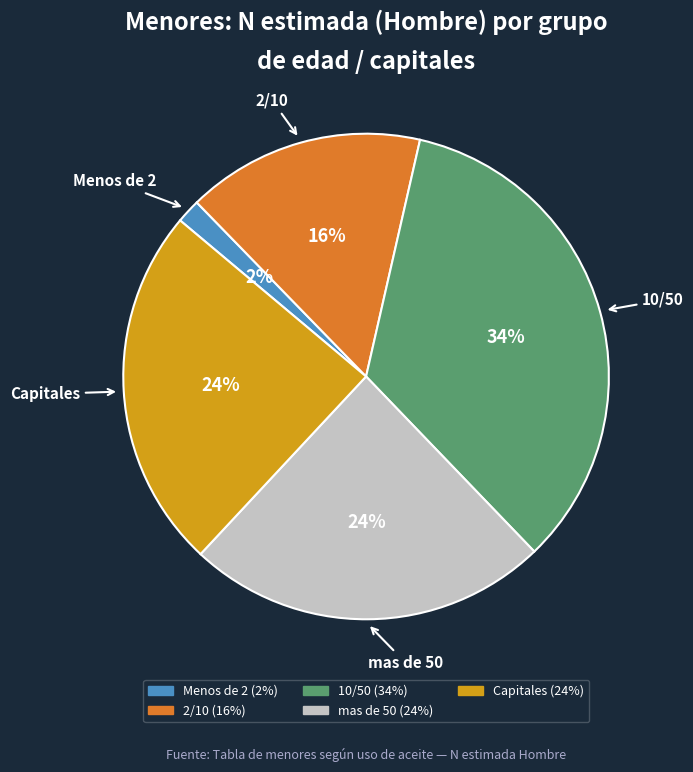

How many segments does this pie chart have?

5